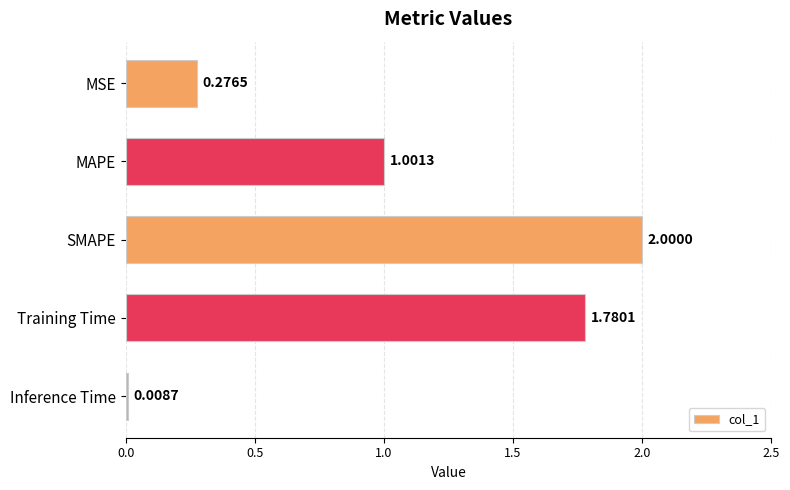

At which category does the chart reach its minimum across all series?

Inference Time